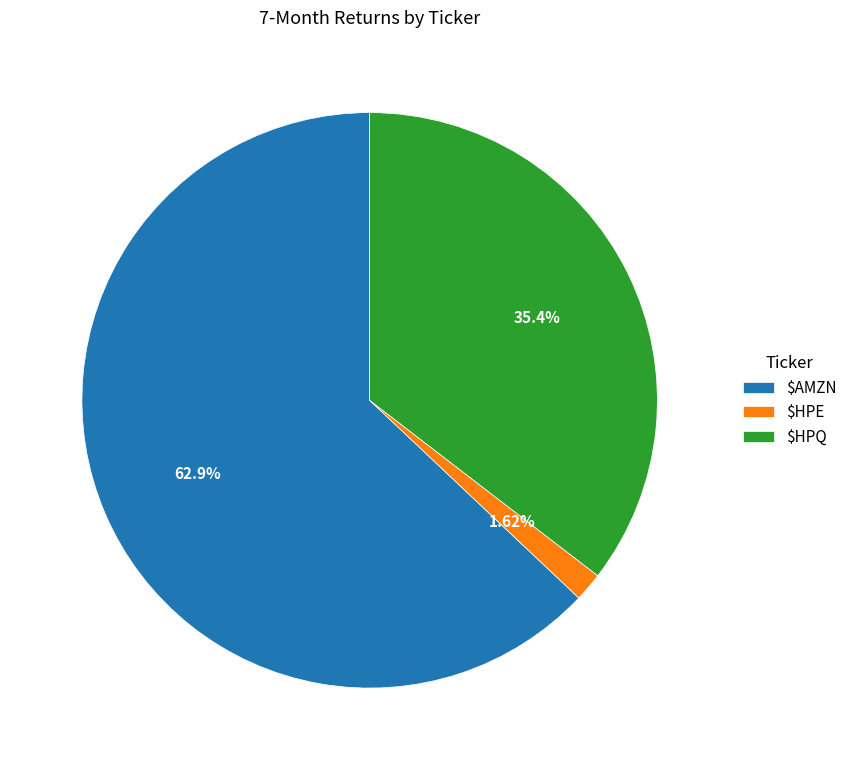

What is the largest slice in the pie chart?

$AMZN